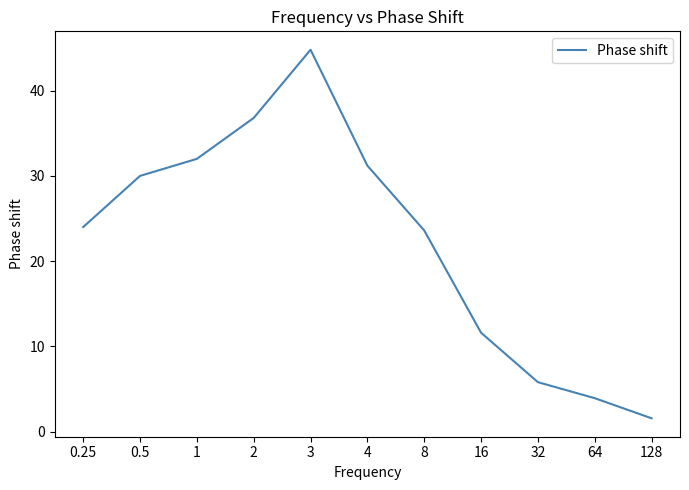

The value at 128 is 1.6. True or false?

True